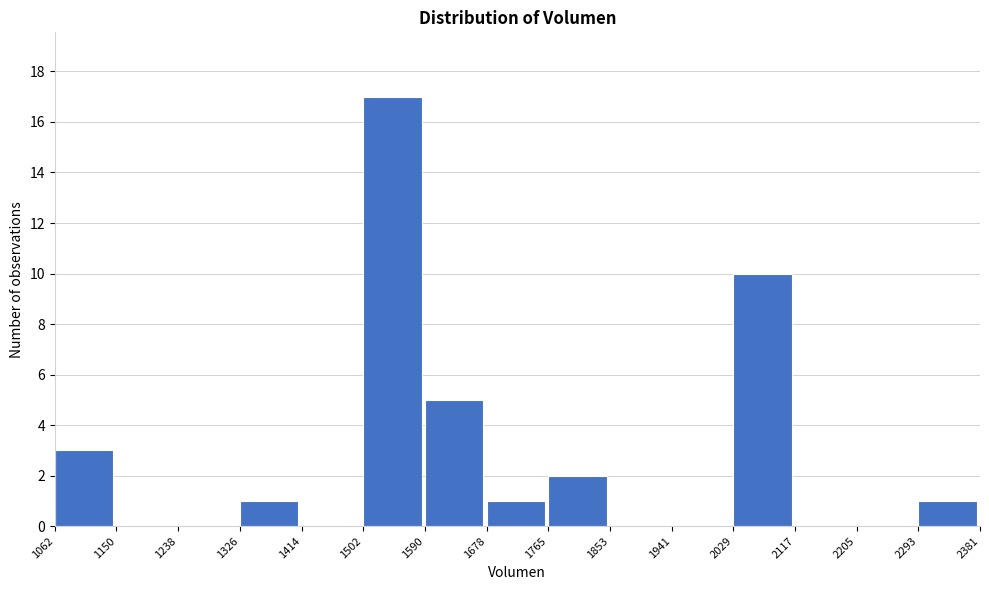

Over which range of the x-axis is the bar tallest?

1502 to 1590